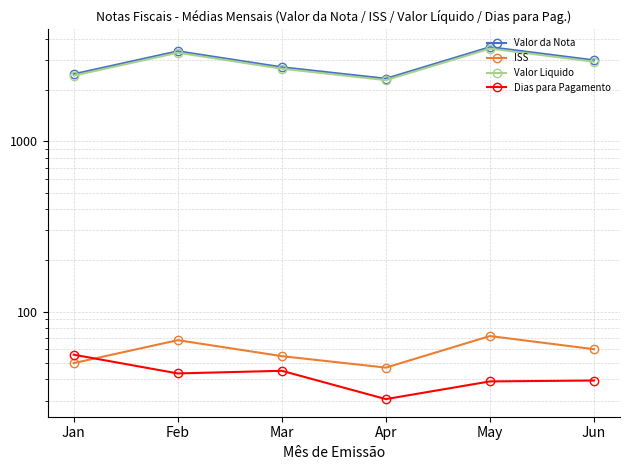

How many values in the Dias para Pagamento series are below 43?

3